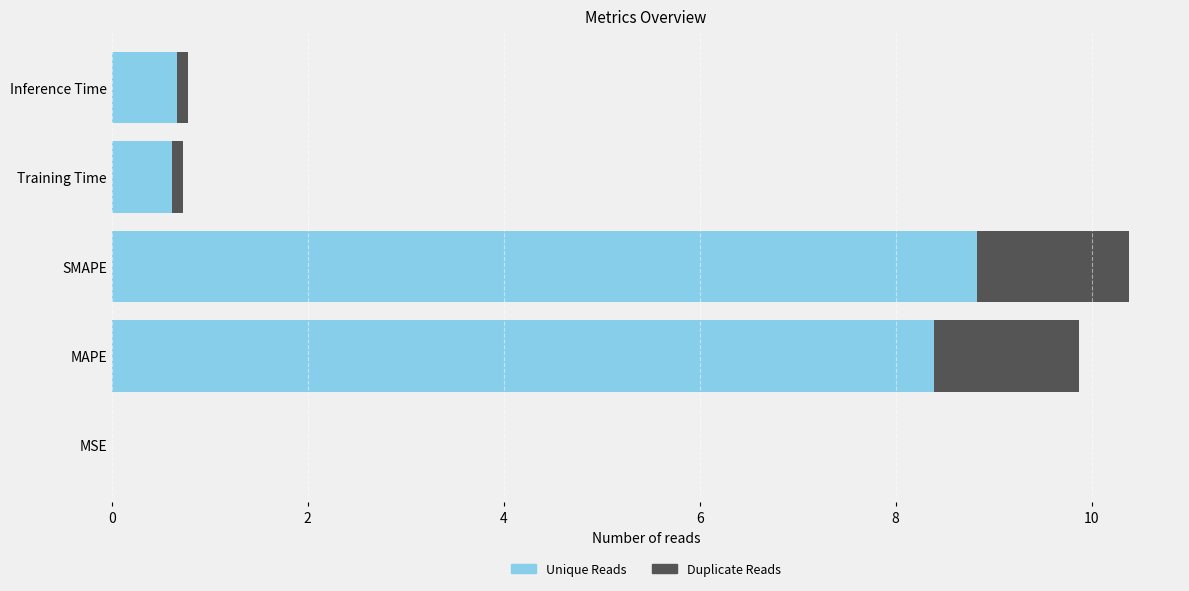

Are the bars grouped side by side (vs. stacked)?

No